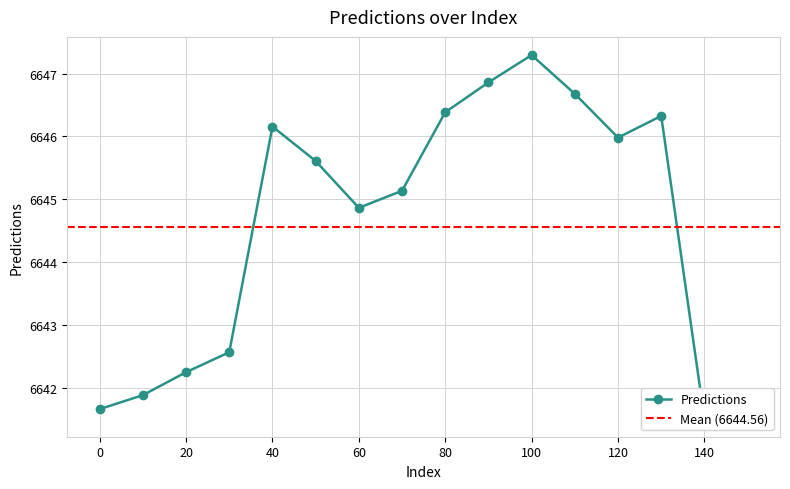

What is the maximum value shown in the chart?

6647.3